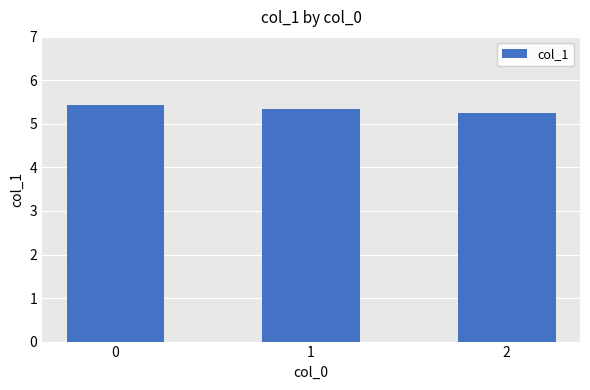

How many bars are there in total?

3